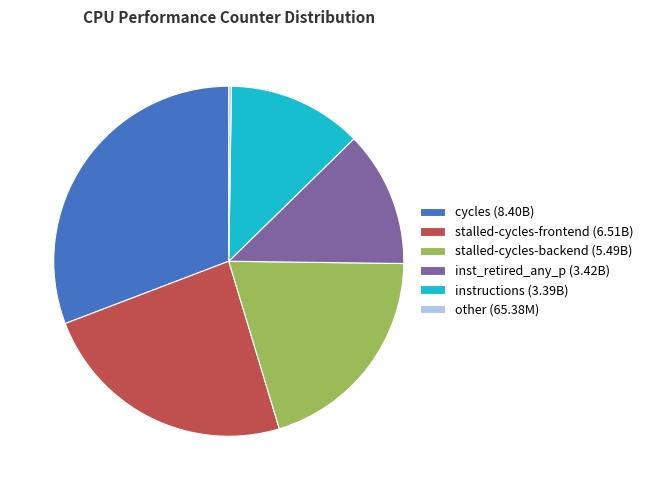

What is the ratio of the value at inst_retired_any_p (3.42B) to the value at cycles (8.40B)?

0.4